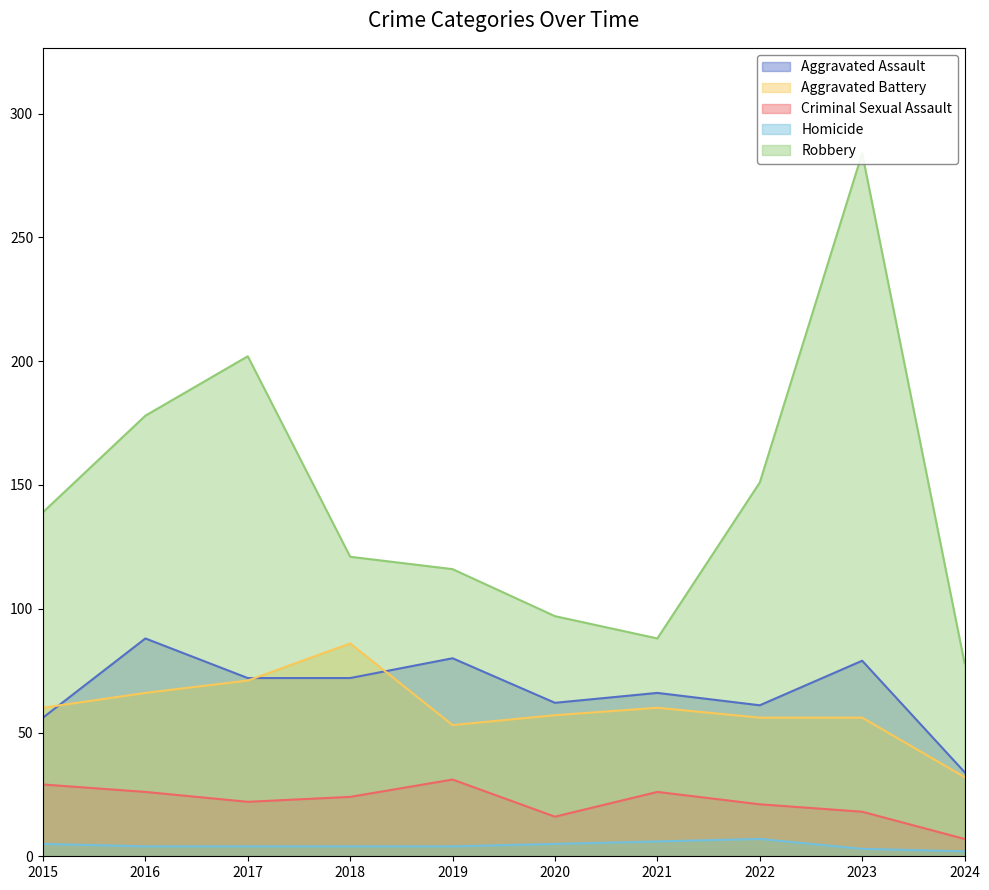

The Robbery series shows 178 at 2016. True or false?

True